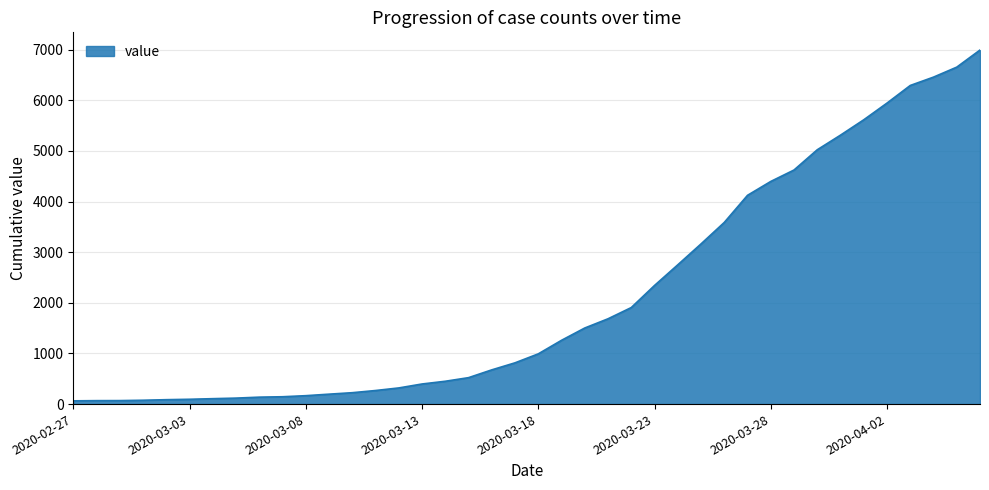

What is the difference between the maximum and minimum values?

6930